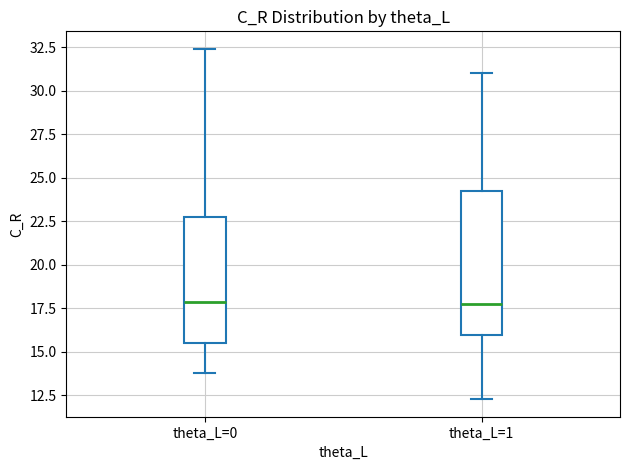

Where does the lower whisker of the box for theta_L=0 end on the y-axis? The values are not printed on the chart, so give them approximately, as read against the axis.

14.0